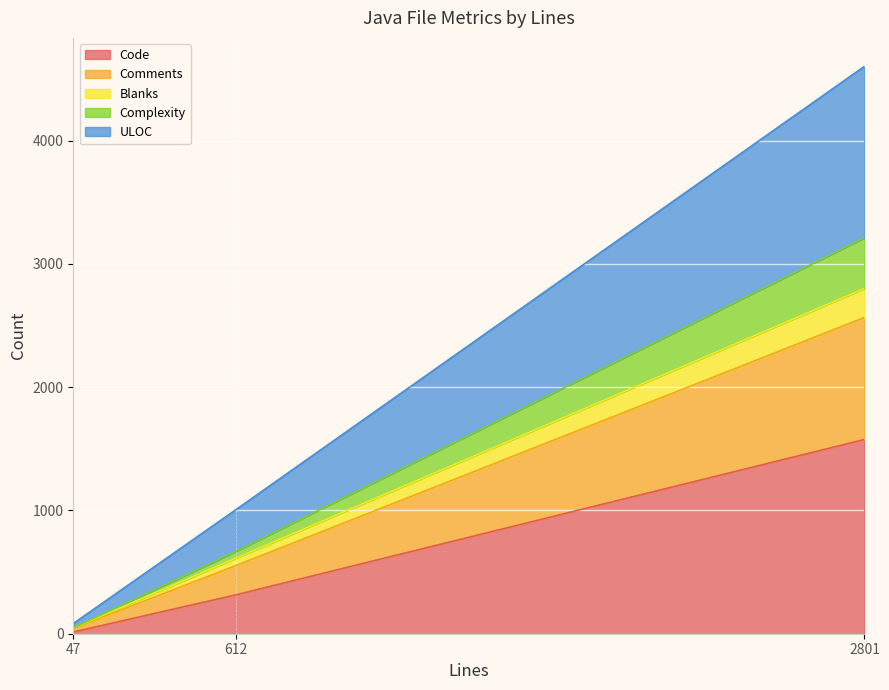

Which category has the lowest value across all series?

47